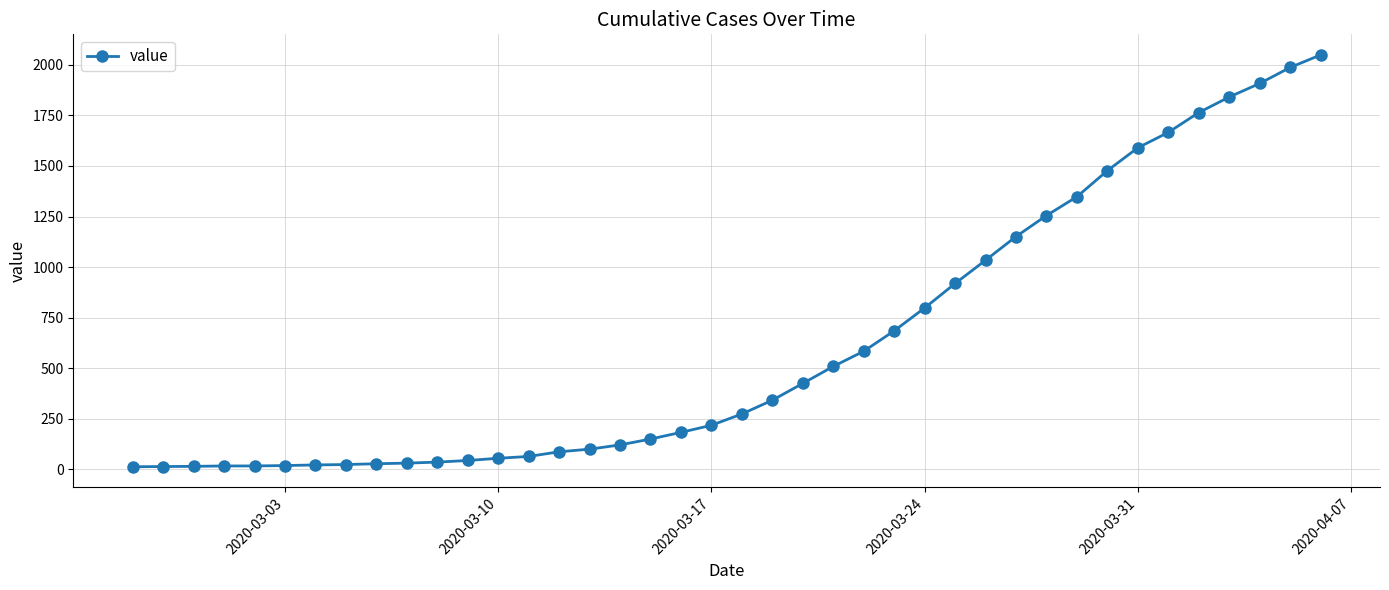

What is the greatest value displayed?

2049